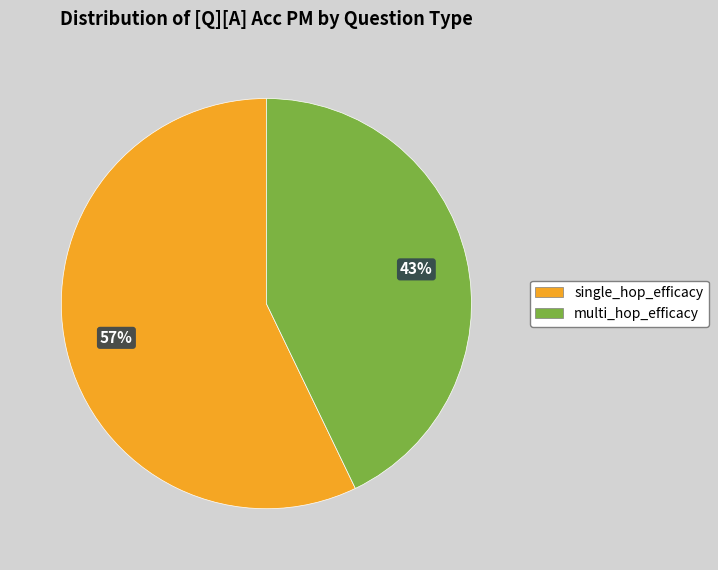

To the nearest percent, what is the difference between the single_hop_efficacy and multi_hop_efficacy slice percentages?

14%